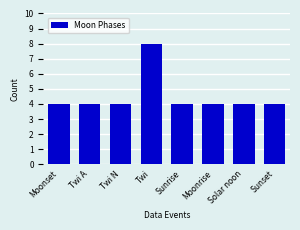

Between Twi and Moonset, which is larger?

Twi